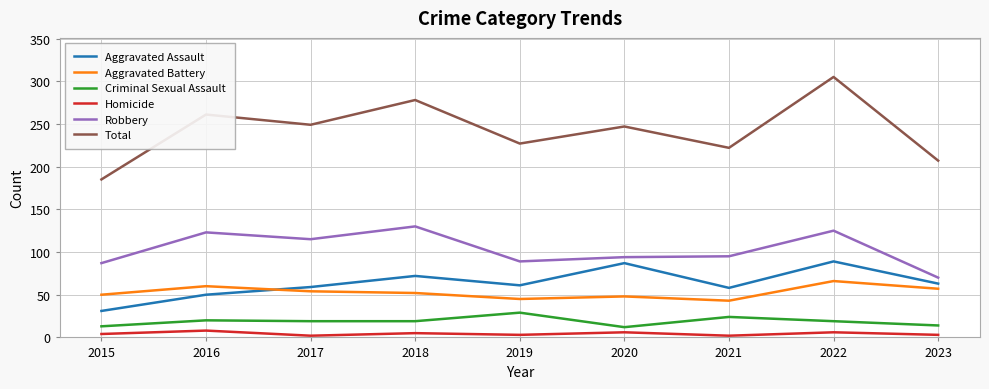

Which series has the largest total across all categories?

Total